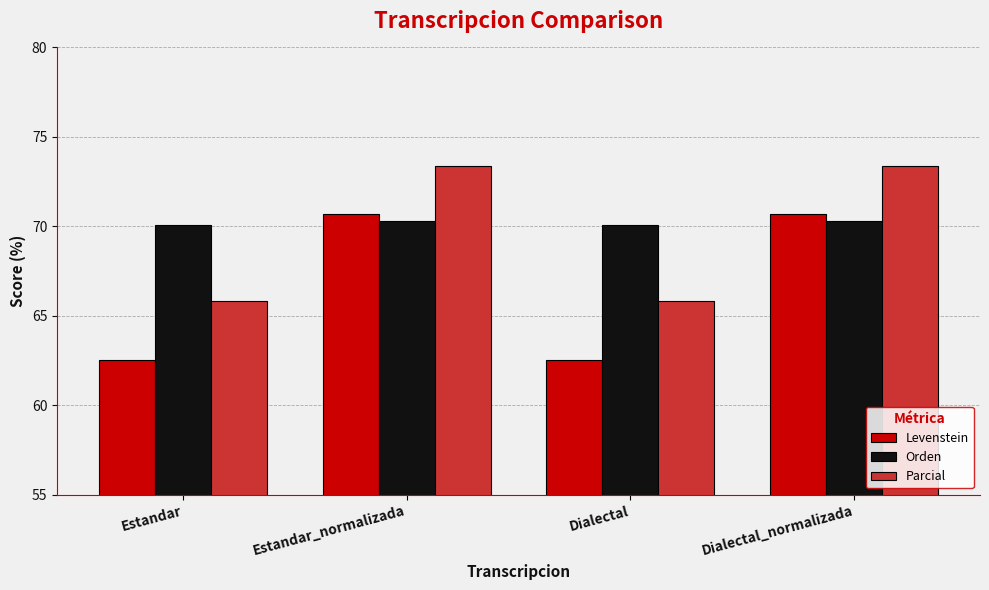

The Levenstein series shows 62.5 at Dialectal. True or false?

True